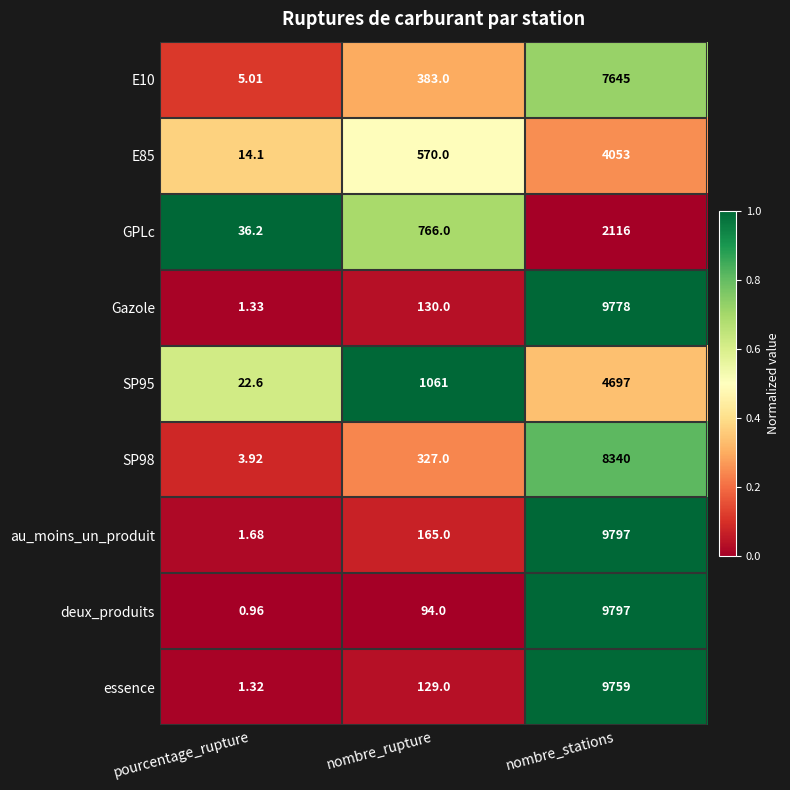

Between pourcentage_rupture and nombre_rupture, which series saw the biggest shift?

SP95